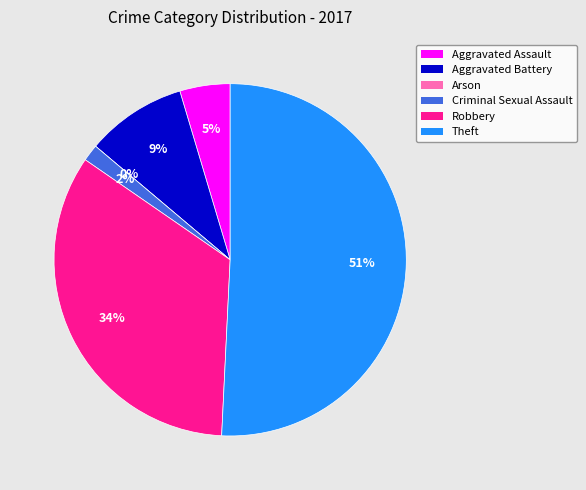

The Robbery slice represents 40% of the pie. True or false?

False